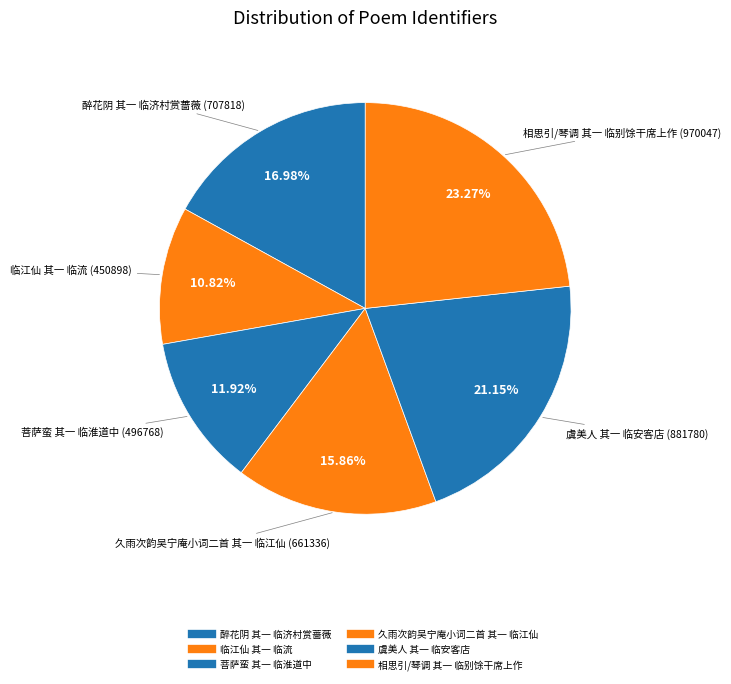

What is the change in value from 久雨次韵吴宁庵小词二首 其一 临江仙 to 虞美人 其一 临安客店?

+220444